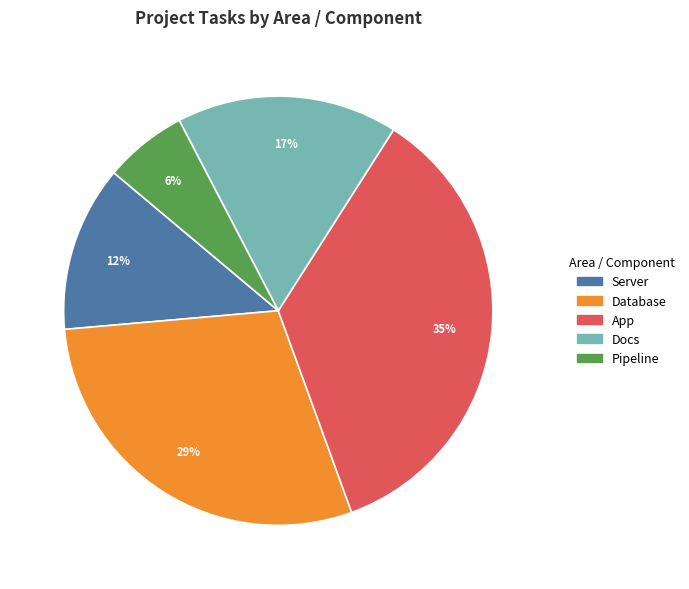

Is there any slice that represents more than half of the pie?

No